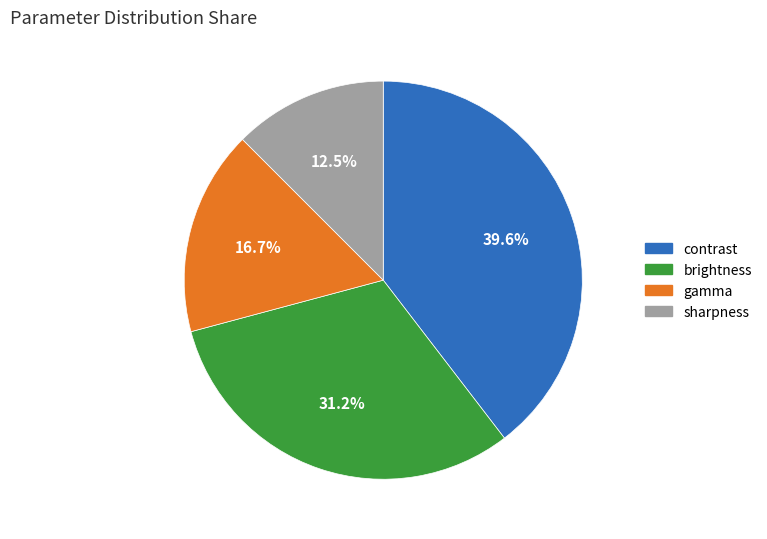

To the nearest percent, what percentage of the pie is gamma?

17%